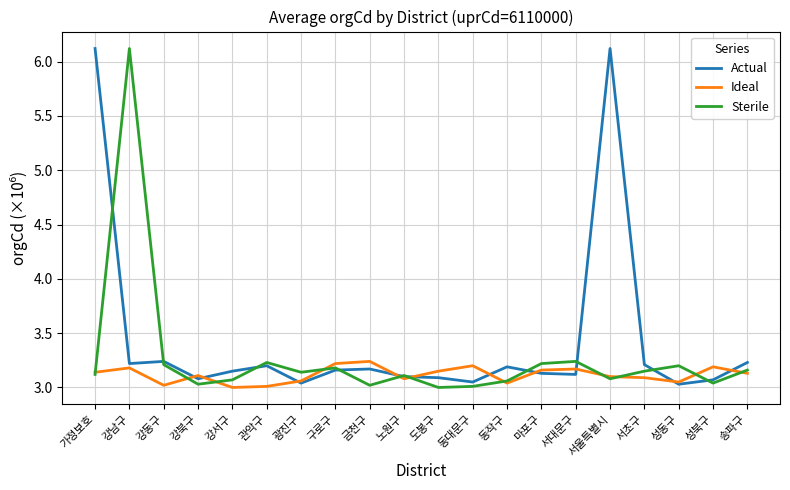

Which series changed the most between 가정보호 and 노원구?

Actual